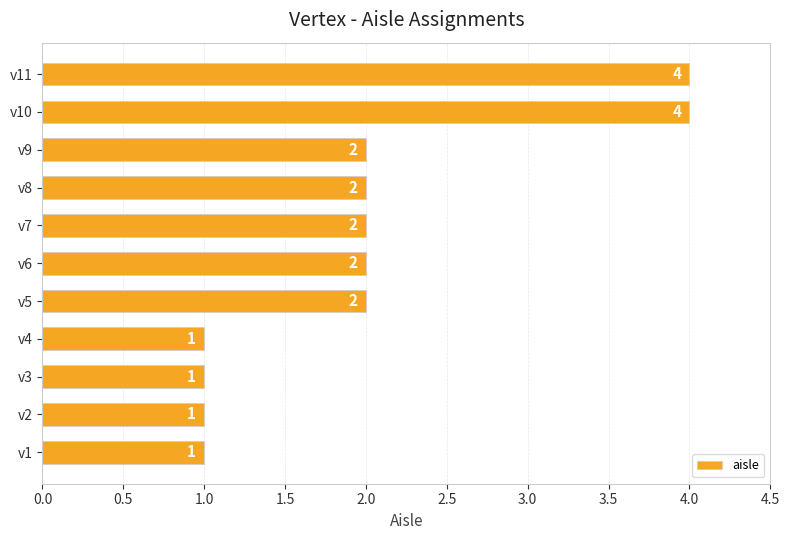

Between v11 and v3, which is larger?

v11